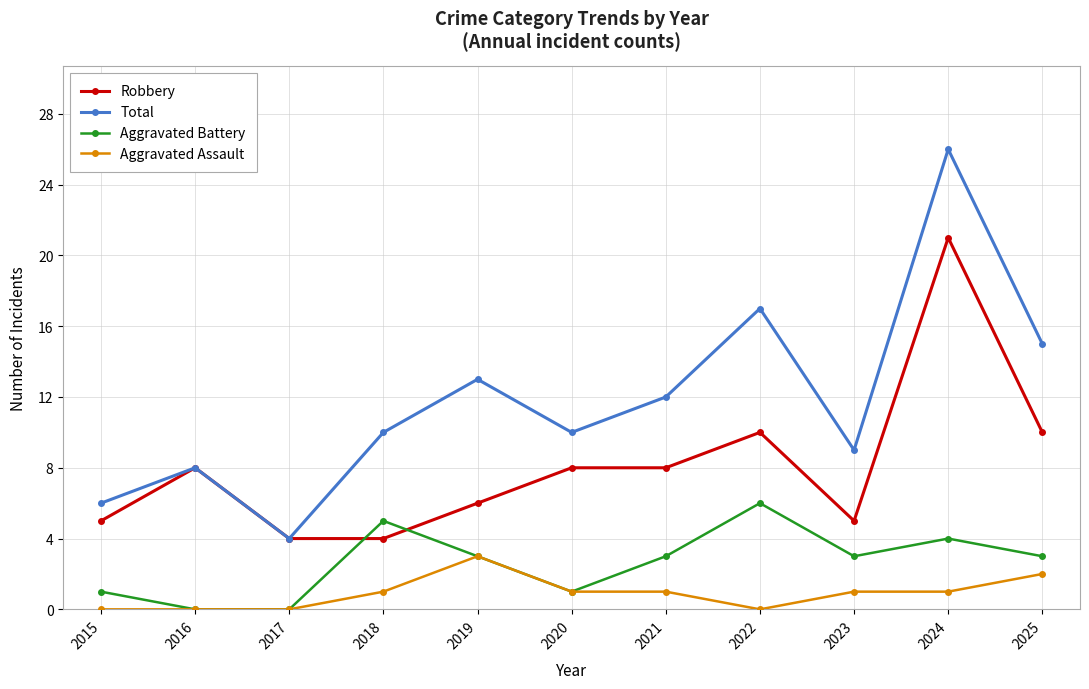

What is the approximate value of Aggravated Assault at 2020?

1